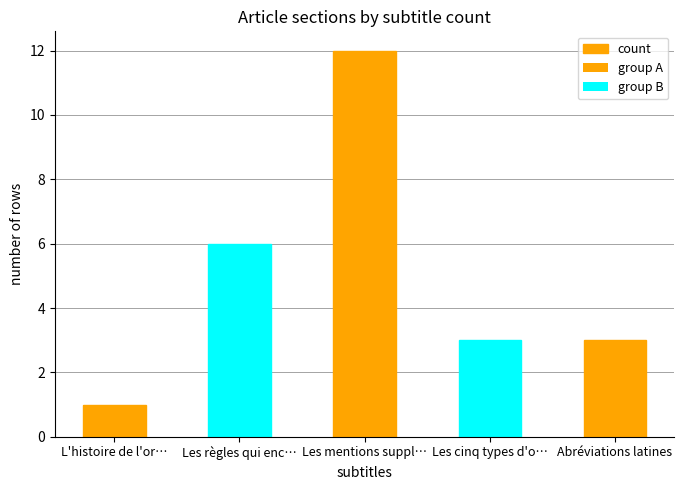

True or false: the data shows 9 at Les règles qui enc….

False